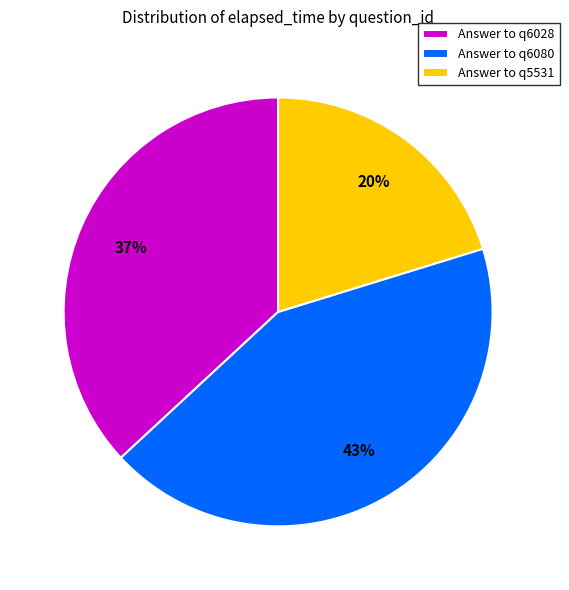

True or false: Answer to q6028 accounts for 48% of the total.

False